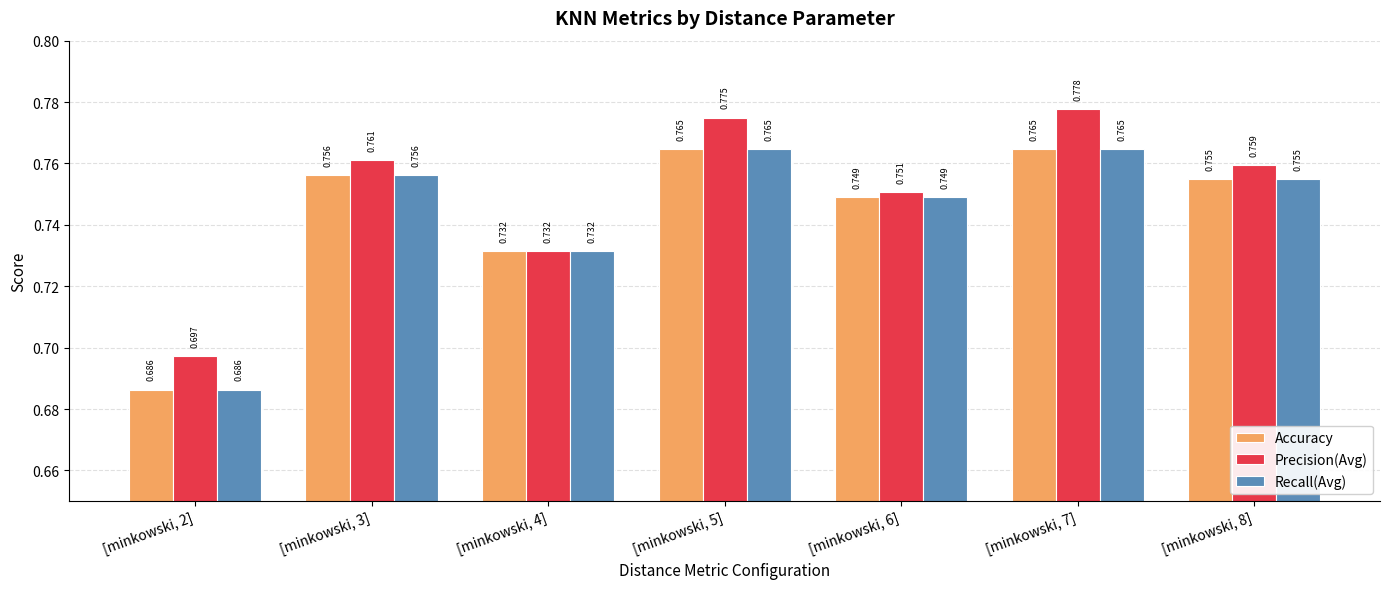

The Accuracy series shows 0.2 at [minkowski, 2]. True or false?

False